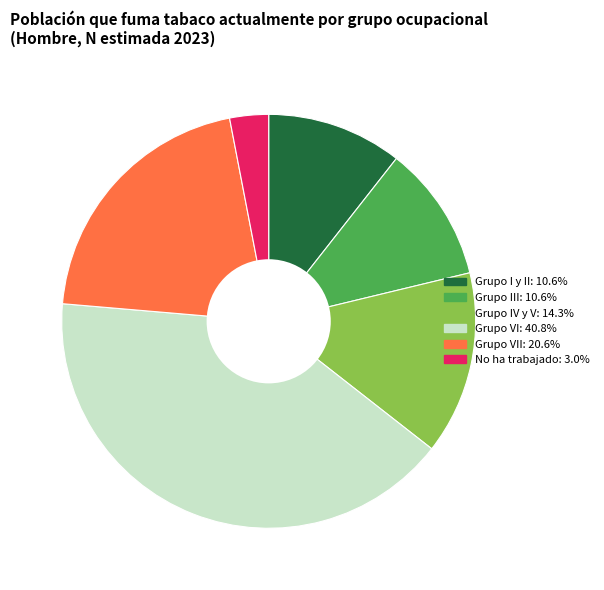

Is there a majority slice in this chart?

No